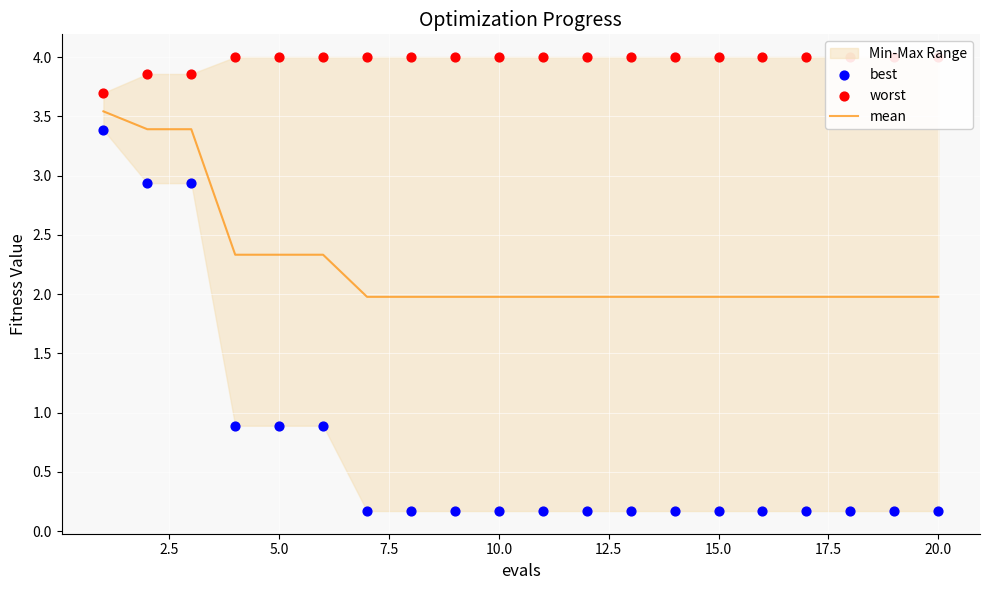

What are all the series names shown in the legend?

mean, best, worst